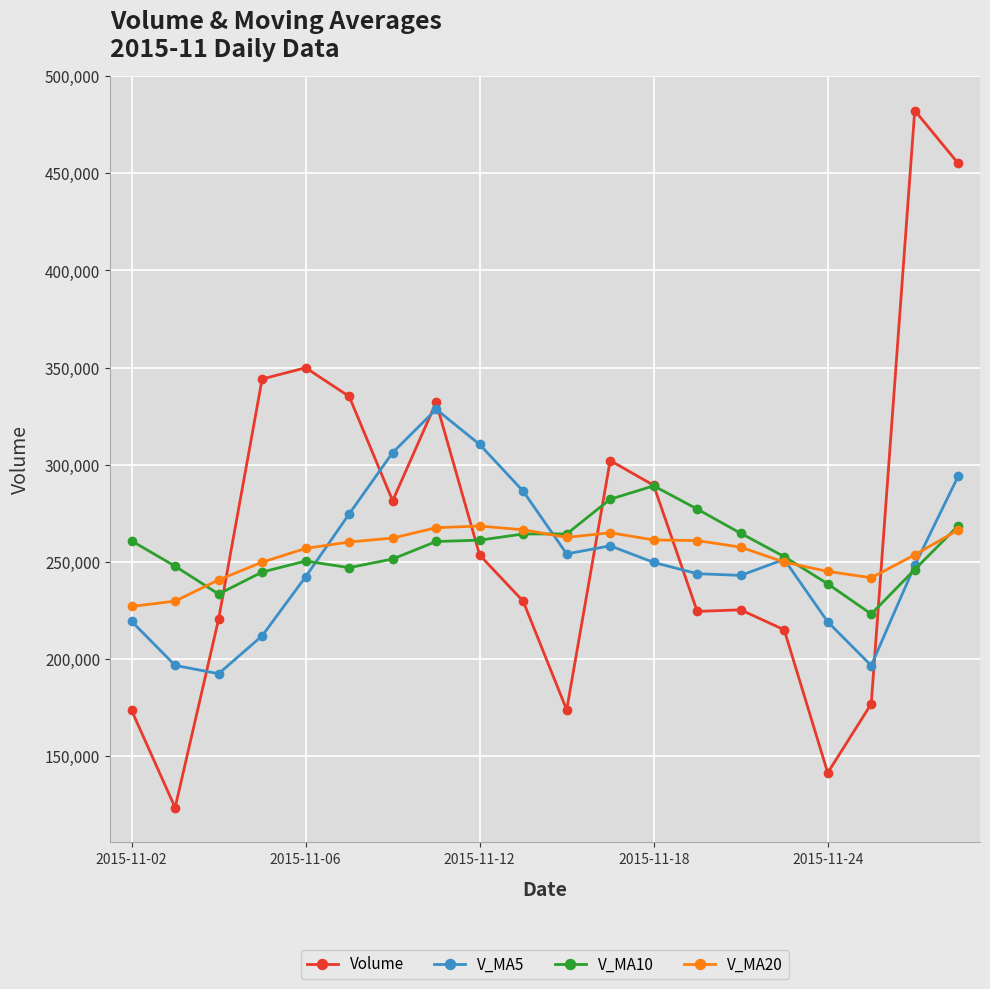

Which series has the largest range (max minus min)?

Volume